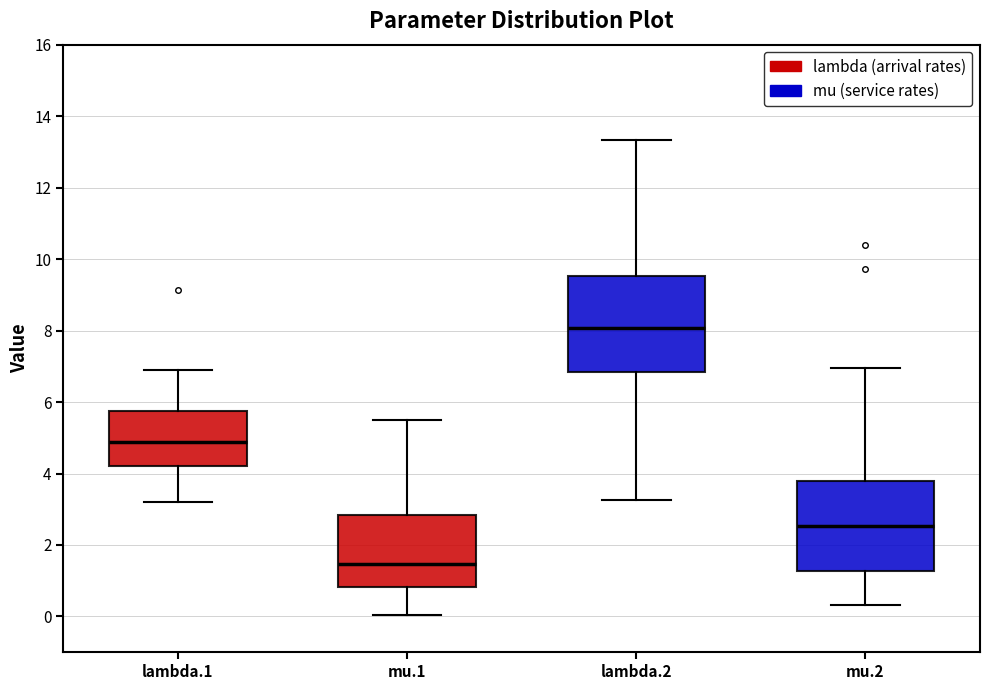

Where is the lower edge of the box for mu.1 on the y-axis? The values are not printed on the chart, so give them approximately, as read against the axis.

0.8